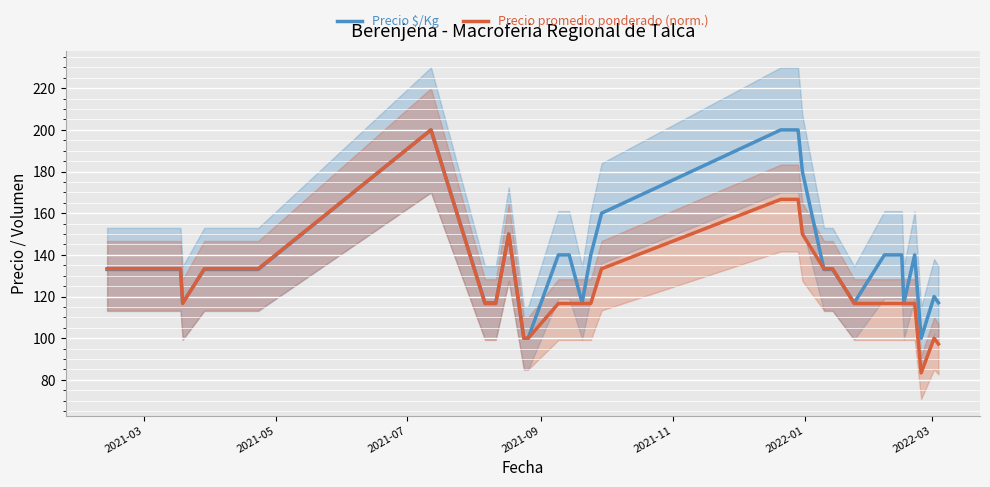

What is the minimum value for Precio promedio ponderado (norm.)?

83.3